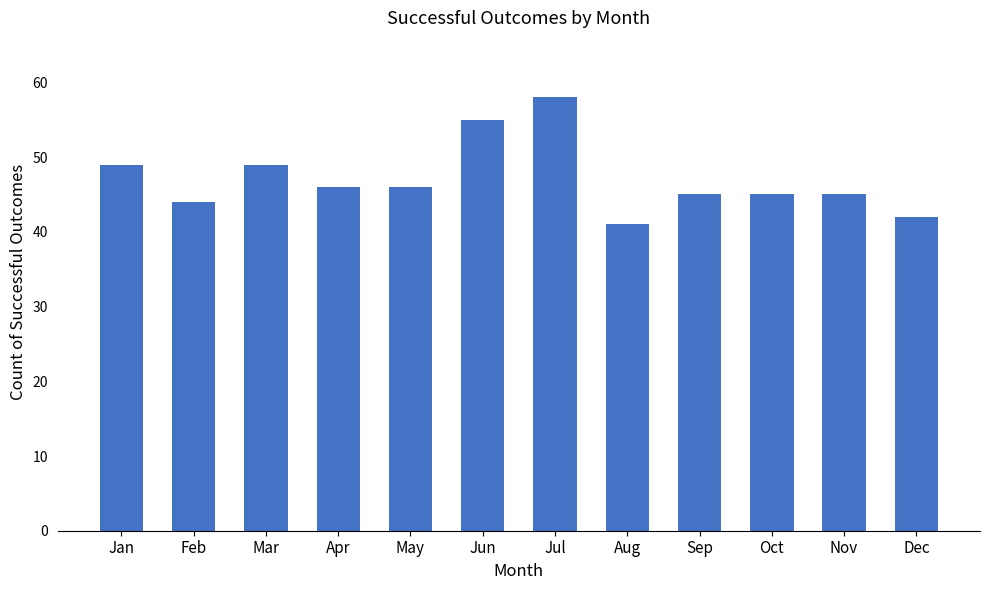

True or false: the data shows 49 at Jan.

True